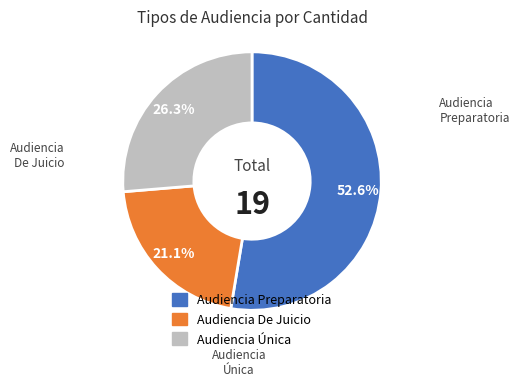

Approximately how many times larger is the value at Audiencia De Juicio compared to Audiencia Única?

0.8